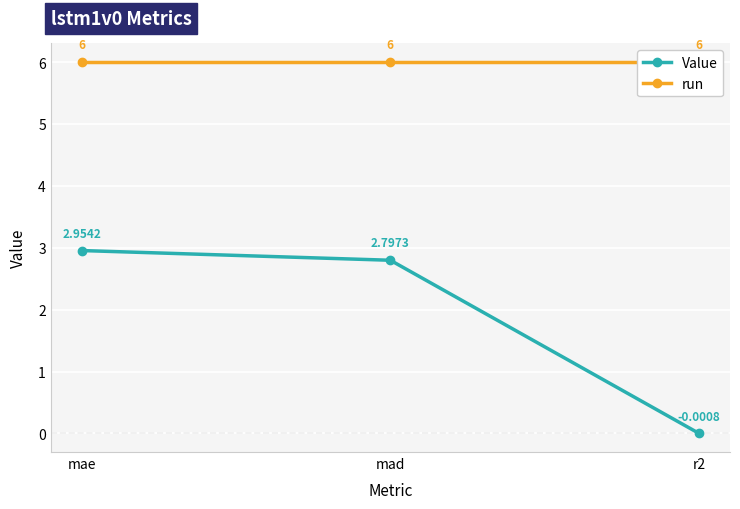

Which has a higher value, mae or r2?

mae